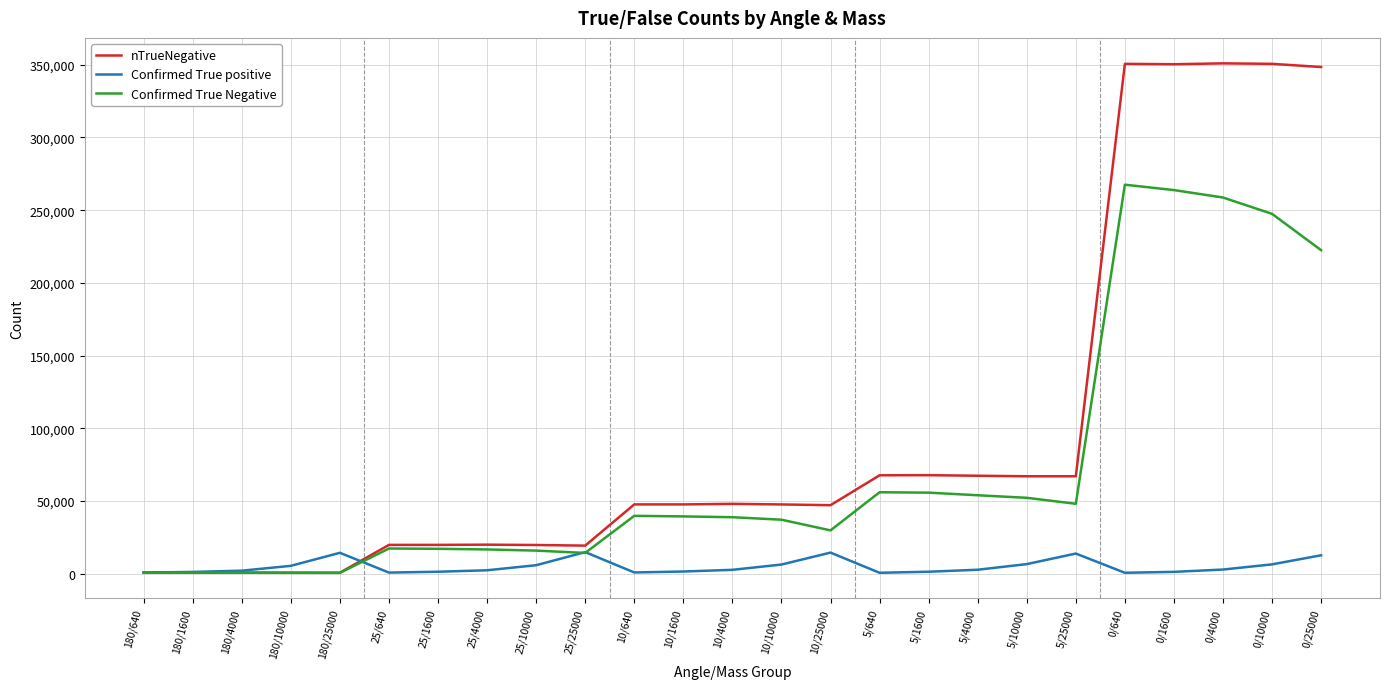

What is the greatest value displayed?

350990